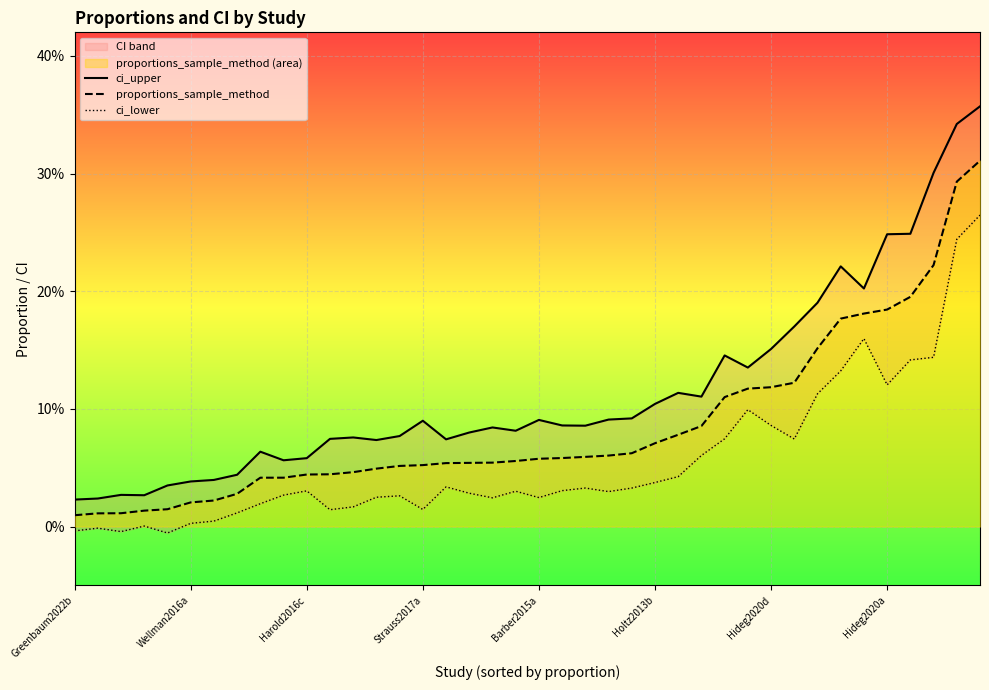

Reading left to right, transcribe all the data shown in this chart.

ci_upper: 0.0	0.0	0.0	0.0	0.0	0.0	0.0	0.0	0.1	0.1	0.1	0.1	0.1	0.1	0.1	0.1	0.1	0.1	0.1	0.1	0.1	0.1	0.1	0.1	0.1	0.1	0.1	0.1	0.1	0.1	0.2	0.2	0.2	0.2	0.2	0.2	0.2	0.3	0.3	0.4
proportions_sample_method: 0.0	0.0	0.0	0.0	0.0	0.0	0.0	0.0	0.0	0.0	0.0	0.0	0.0	0.0	0.1	0.1	0.1	0.1	0.1	0.1	0.1	0.1	0.1	0.1	0.1	0.1	0.1	0.1	0.1	0.1	0.1	0.1	0.2	0.2	0.2	0.2	0.2	0.2	0.3	0.3
ci_lower: -0.0	-0.0	-0.0	0.0	-0.0	0.0	0.0	0.0	0.0	0.0	0.0	0.0	0.0	0.0	0.0	0.0	0.0	0.0	0.0	0.0	0.0	0.0	0.0	0.0	0.0	0.0	0.0	0.1	0.1	0.1	0.1	0.1	0.1	0.1	0.2	0.1	0.1	0.1	0.2	0.3